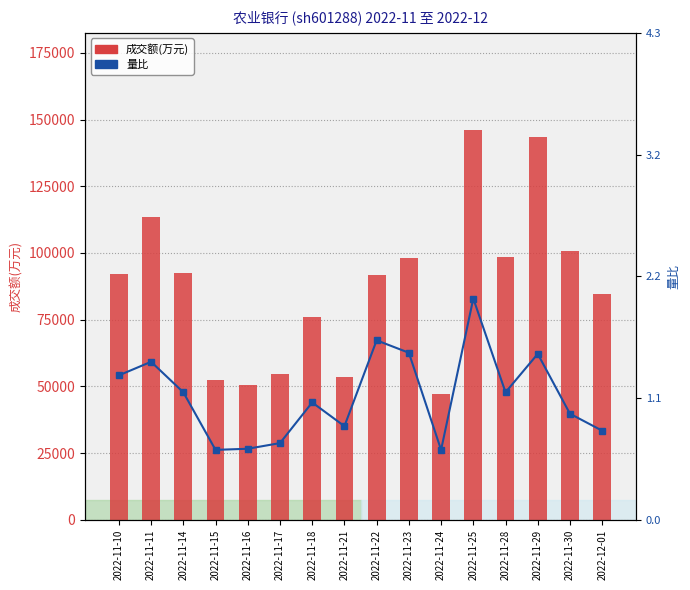

What is the total value across all series at 2022-11-17?

54757.7